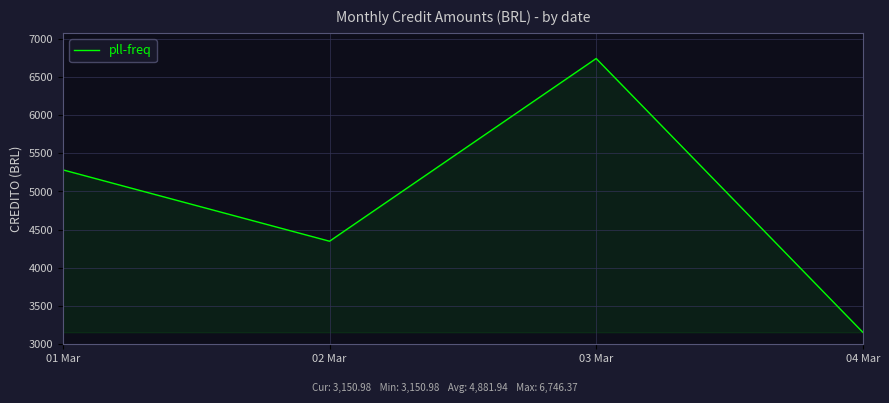

What is the approximate value at 01 Mar?

5283.9